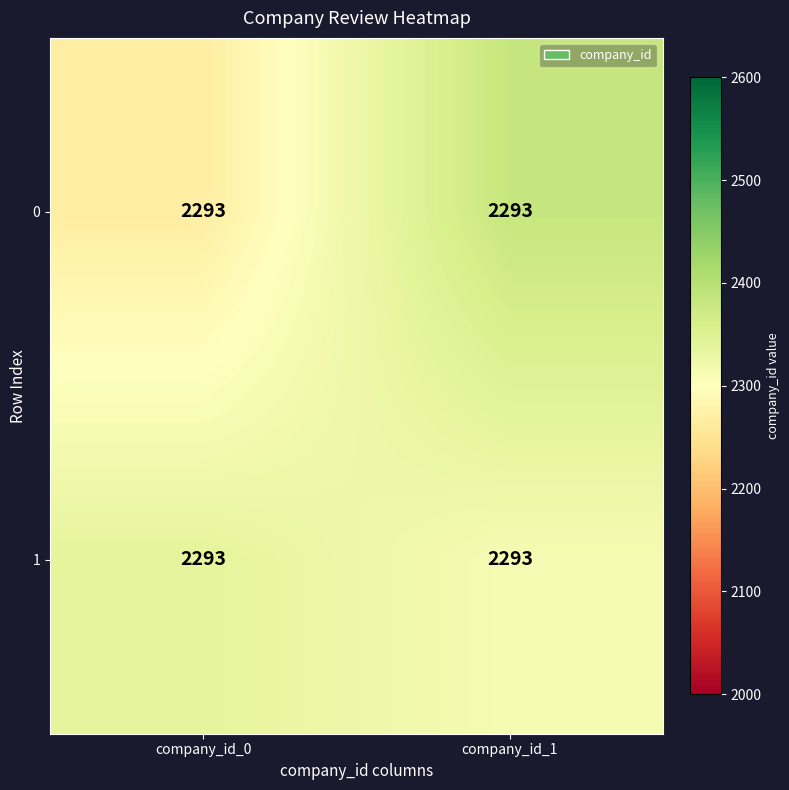

Rank the series at company_id_1 from highest to lowest value.

0, 1